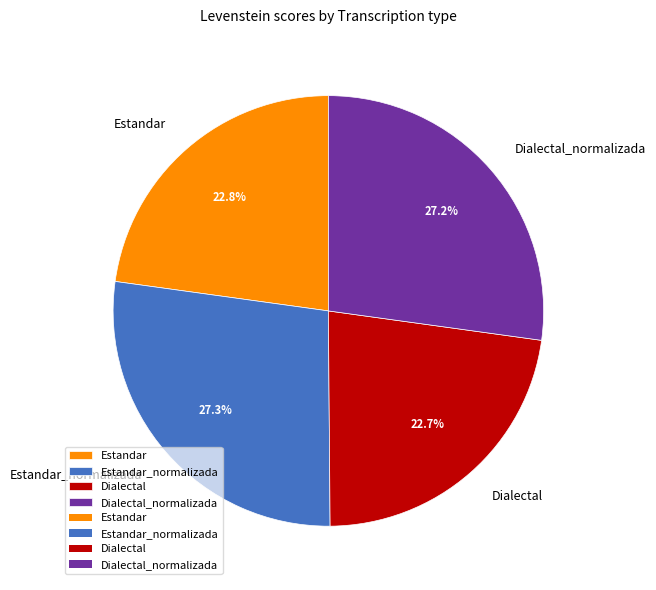

To the nearest percent, what portion does Estandar represent?

23%